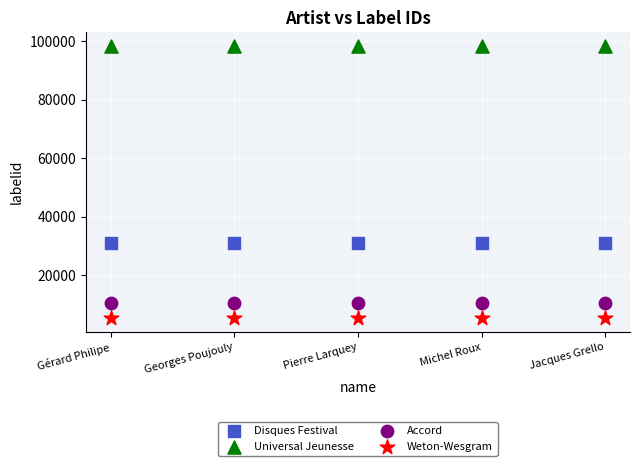

Which series reaches the minimum Y coordinate?

Weton-Wesgram